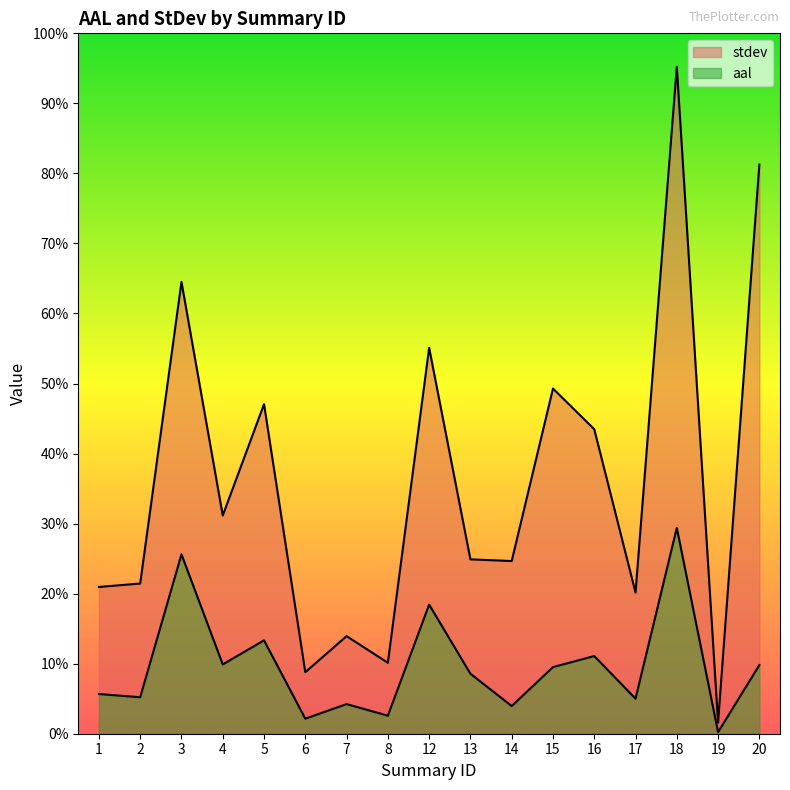

The aal series shows 6400.4 at 12. True or false?

False